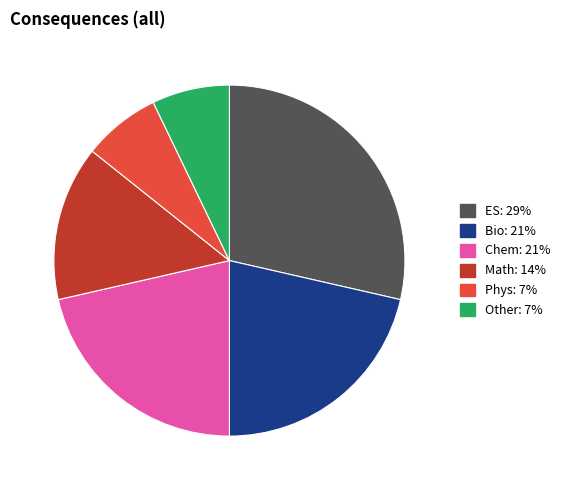

What is the ratio of the value at Math to the value at ES?

0.5